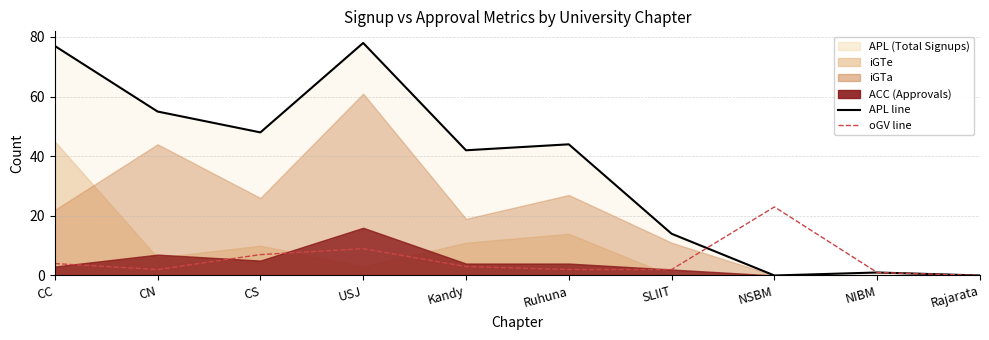

True or false: oGV_line has more than 0 interior local peaks.

True